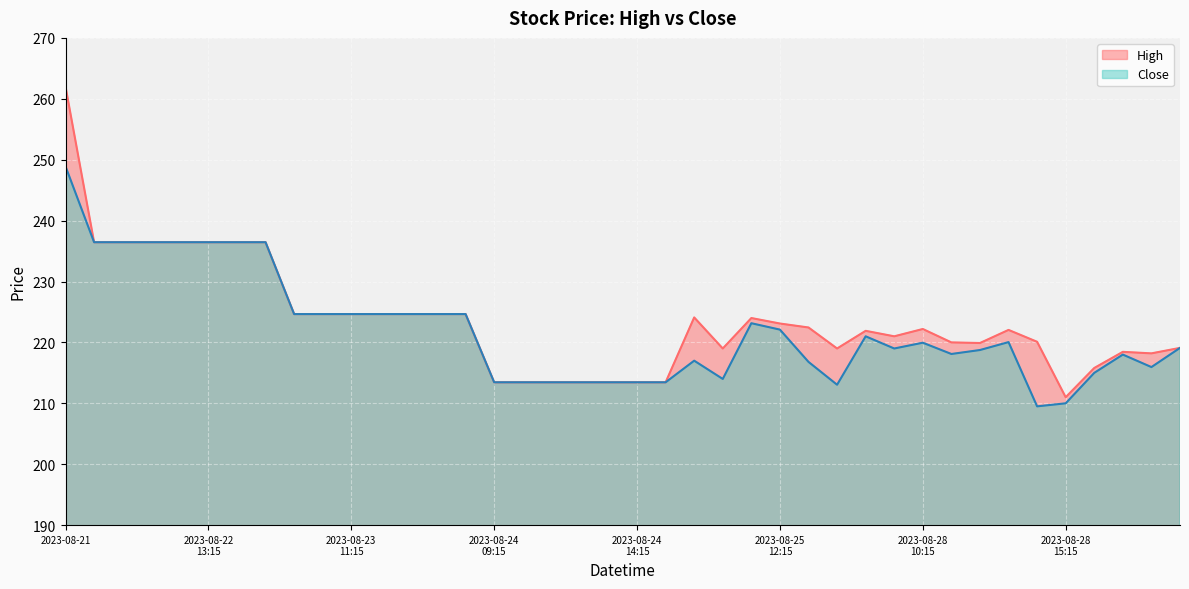

Does the chart display data point markers on the line(s)?

No